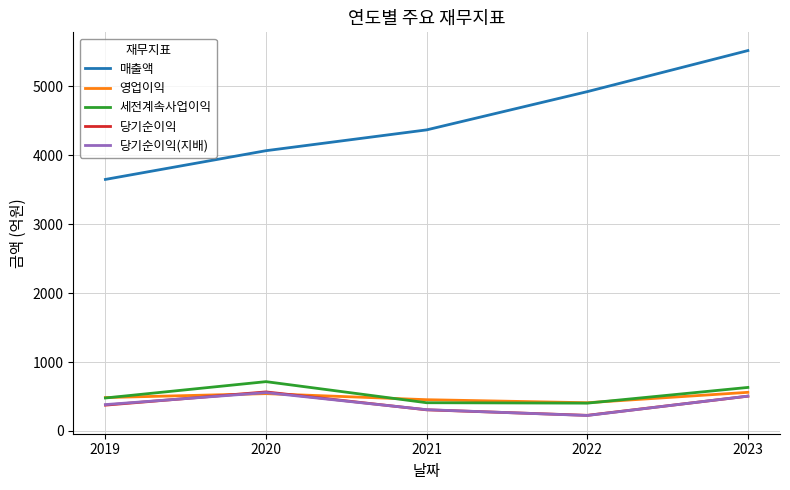

List the labels in order of 매출액 value, largest first.

2023, 2022, 2021, 2020, 2019